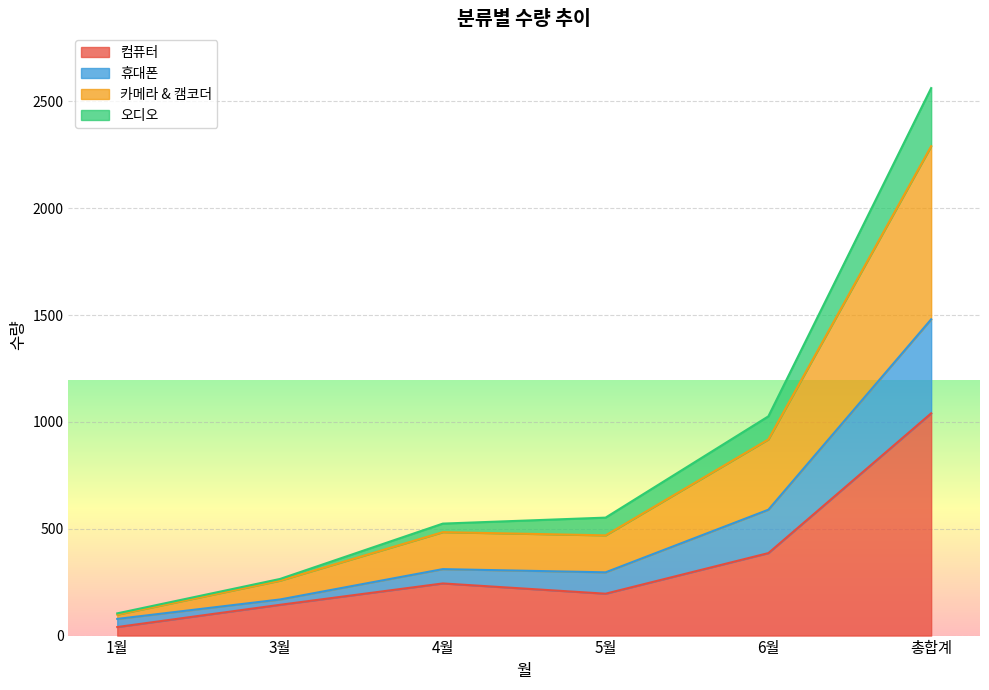

What are all the series names shown in the legend?

컴퓨터, 휴대폰, 카메라 & 캠코더, 오디오